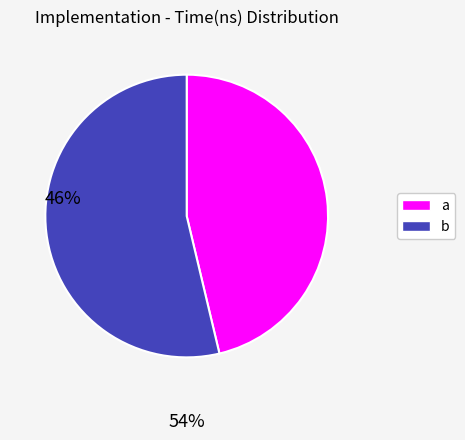

Is the sum of a and b greater than half?

Yes